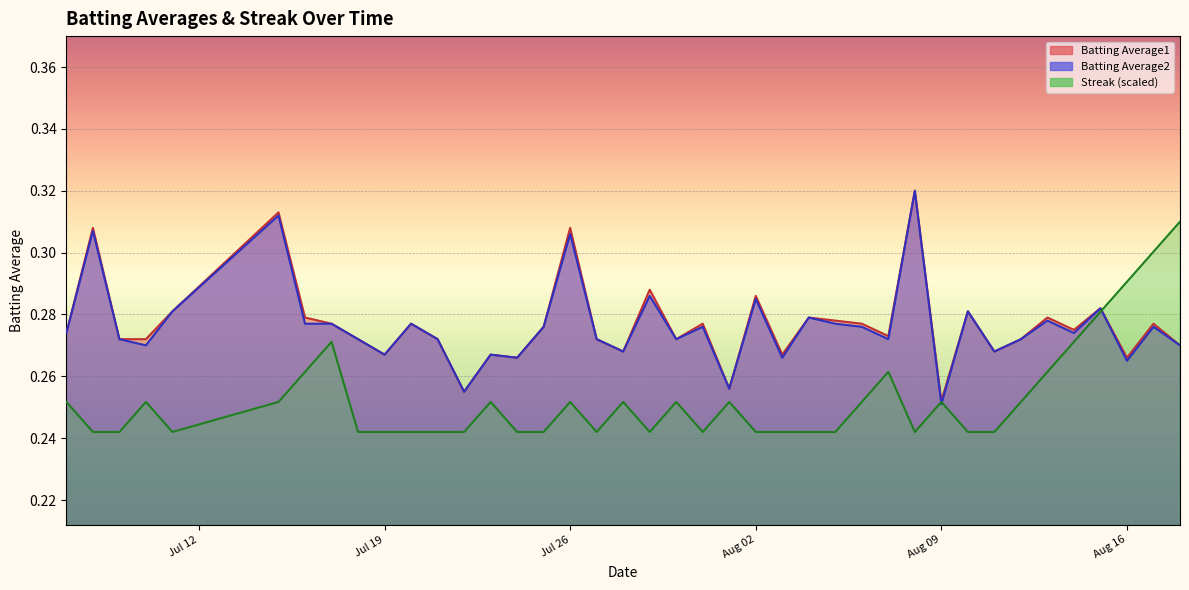

At how many categories does at least one series exceed 0?

40